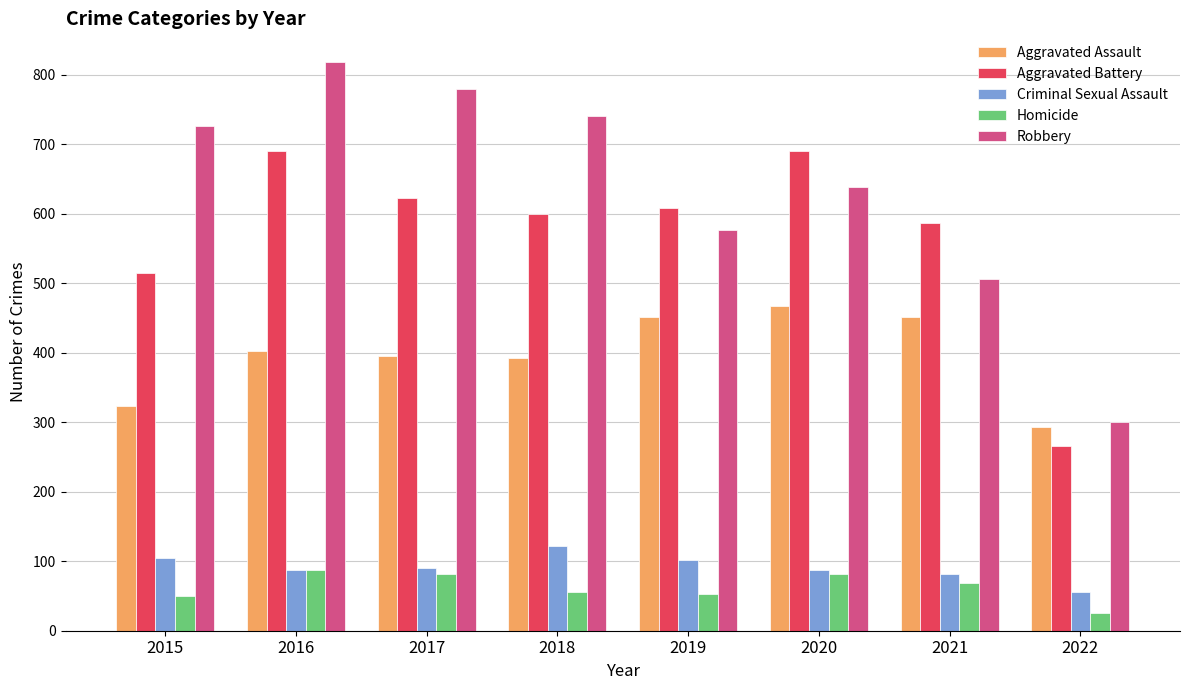

Between 2021 and 2022, which series saw the biggest shift?

Aggravated Battery